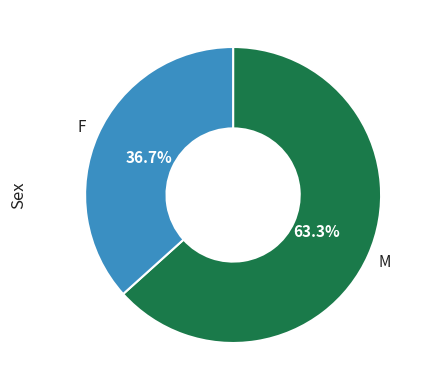

Is there a majority slice in this chart?

Yes